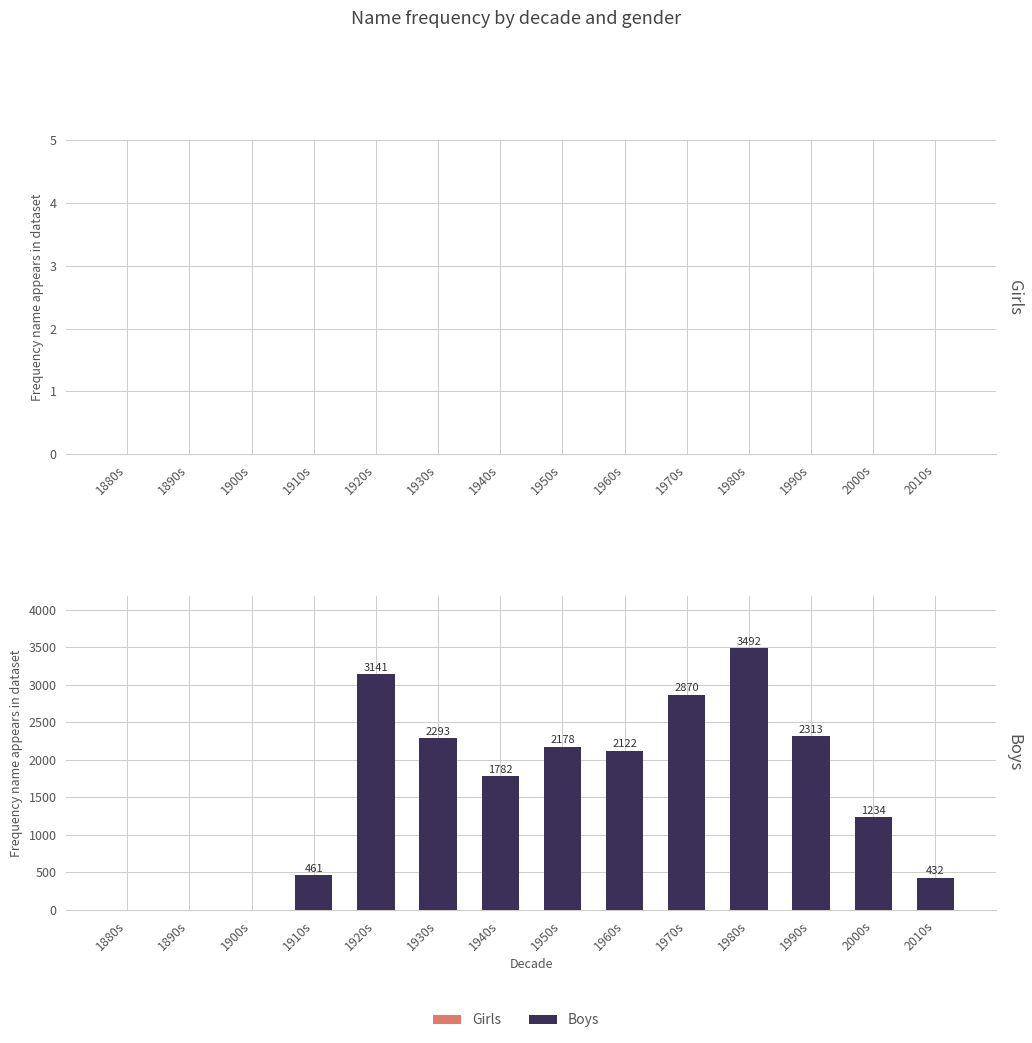

Is it true that the value at 1930s is 727?

False